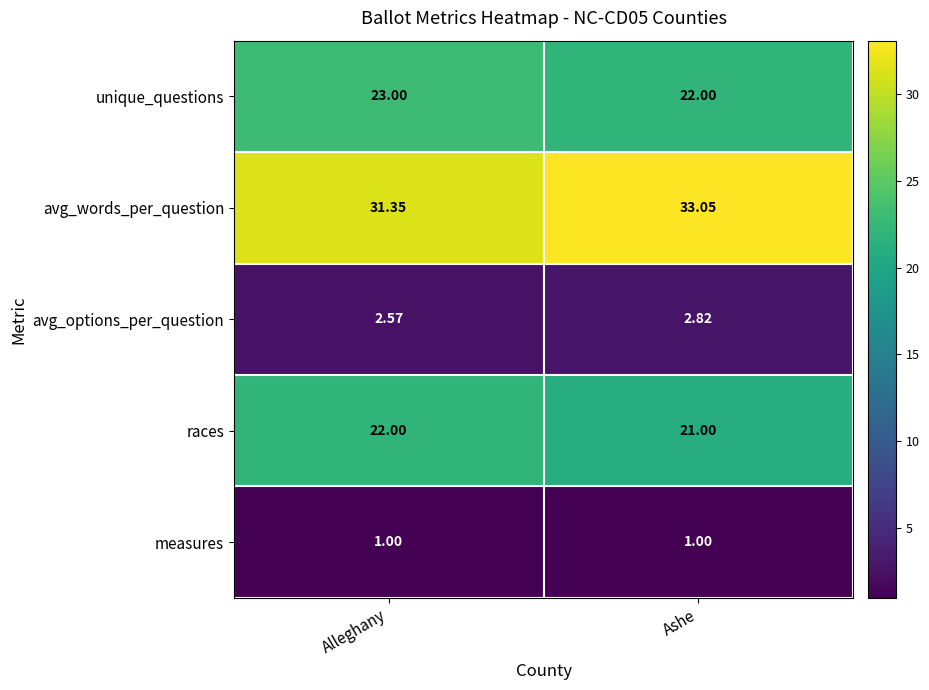

At which category is the sum across all series the highest?

Alleghany